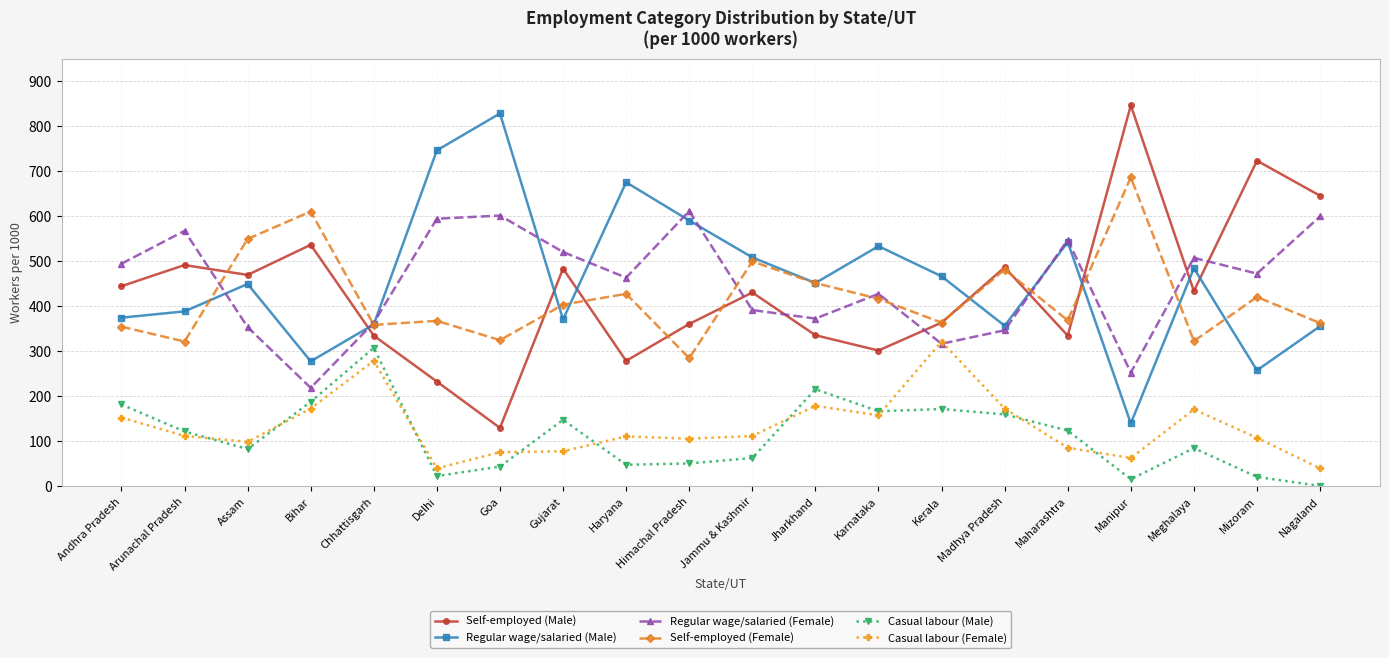

How many distinct data groups are displayed?

6